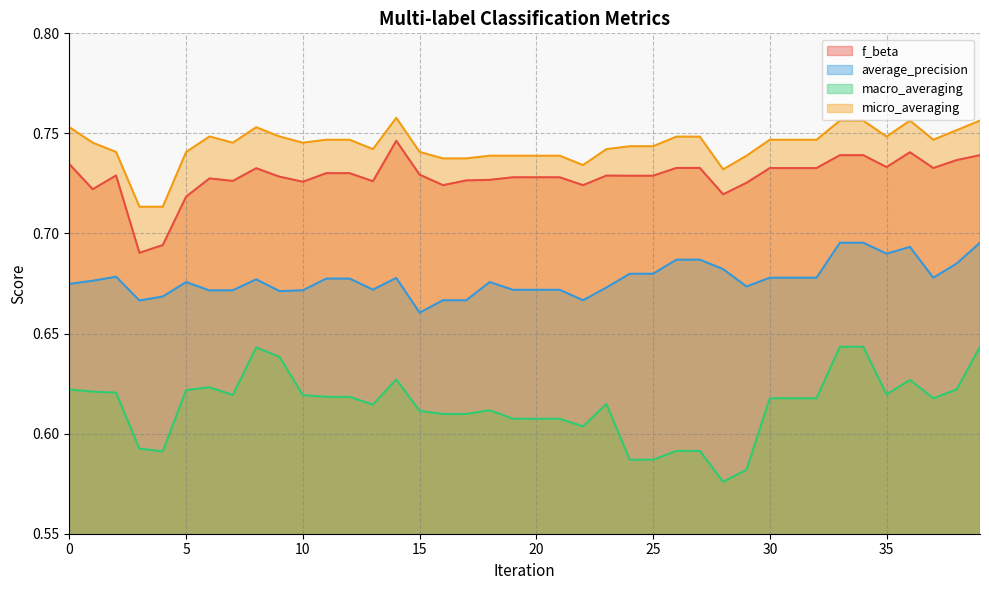

Reading right to left, what are all the values shown in this chart?

f_beta: 39=0.7	38=0.7	37=0.7	36=0.7	35=0.7	34=0.7	33=0.7	32=0.7	31=0.7	30=0.7	29=0.7	28=0.7	27=0.7	26=0.7	25=0.7	24=0.7	23=0.7	22=0.7	21=0.7	20=0.7	19=0.7	18=0.7	17=0.7	16=0.7	15=0.7	14=0.7	13=0.7	12=0.7	11=0.7	10=0.7	9=0.7	8=0.7	7=0.7	6=0.7	5=0.7	4=0.7	3=0.7	2=0.7	1=0.7	0=0.7
average_precision: 39=0.7	38=0.7	37=0.7	36=0.7	35=0.7	34=0.7	33=0.7	32=0.7	31=0.7	30=0.7	29=0.7	28=0.7	27=0.7	26=0.7	25=0.7	24=0.7	23=0.7	22=0.7	21=0.7	20=0.7	19=0.7	18=0.7	17=0.7	16=0.7	15=0.7	14=0.7	13=0.7	12=0.7	11=0.7	10=0.7	9=0.7	8=0.7	7=0.7	6=0.7	5=0.7	4=0.7	3=0.7	2=0.7	1=0.7	0=0.7
macro_averaging: 39=0.6	38=0.6	37=0.6	36=0.6	35=0.6	34=0.6	33=0.6	32=0.6	31=0.6	30=0.6	29=0.6	28=0.6	27=0.6	26=0.6	25=0.6	24=0.6	23=0.6	22=0.6	21=0.6	20=0.6	19=0.6	18=0.6	17=0.6	16=0.6	15=0.6	14=0.6	13=0.6	12=0.6	11=0.6	10=0.6	9=0.6	8=0.6	7=0.6	6=0.6	5=0.6	4=0.6	3=0.6	2=0.6	1=0.6	0=0.6
micro_averaging: 39=0.8	38=0.8	37=0.7	36=0.8	35=0.7	34=0.8	33=0.8	32=0.7	31=0.7	30=0.7	29=0.7	28=0.7	27=0.7	26=0.7	25=0.7	24=0.7	23=0.7	22=0.7	21=0.7	20=0.7	19=0.7	18=0.7	17=0.7	16=0.7	15=0.7	14=0.8	13=0.7	12=0.7	11=0.7	10=0.7	9=0.7	8=0.8	7=0.7	6=0.7	5=0.7	4=0.7	3=0.7	2=0.7	1=0.7	0=0.8